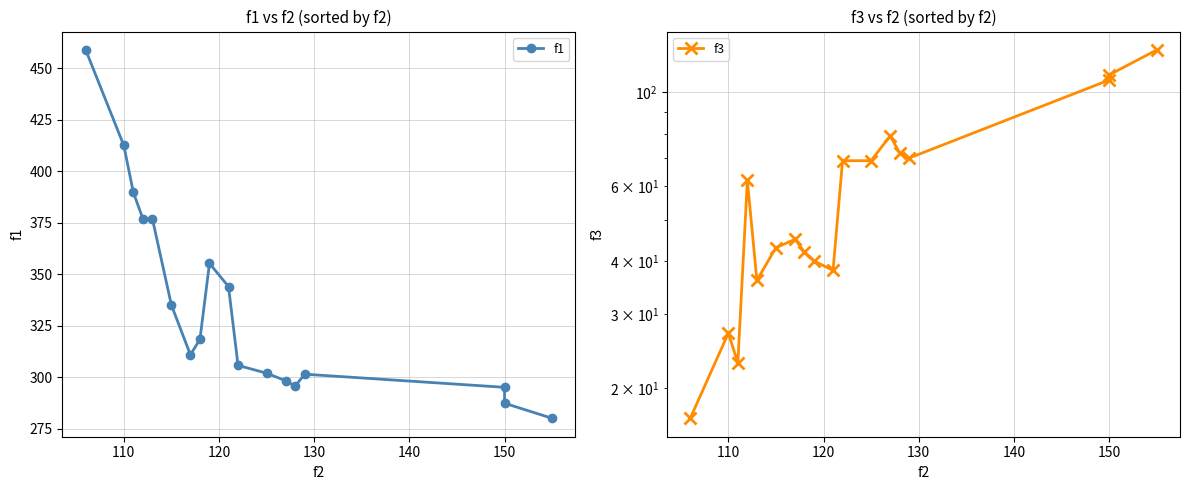

Does the chart have visible grid lines?

Yes